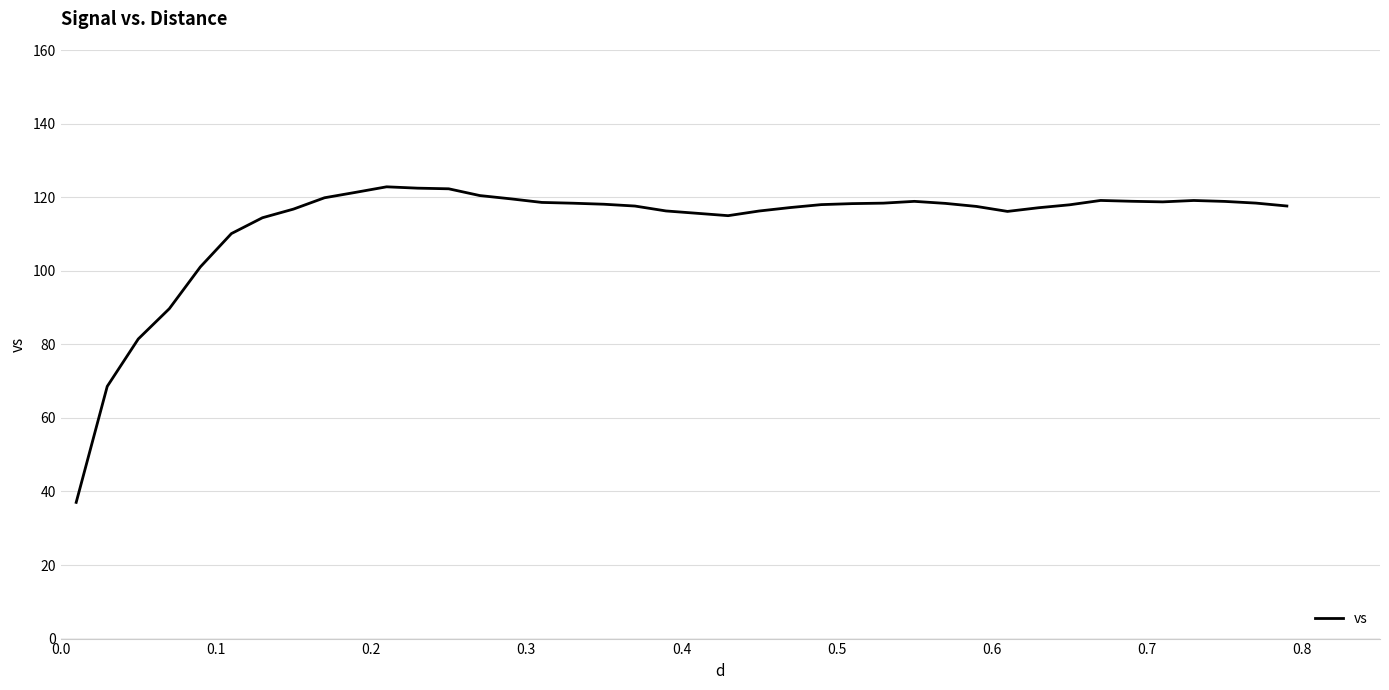

What is the greatest value displayed?

122.8